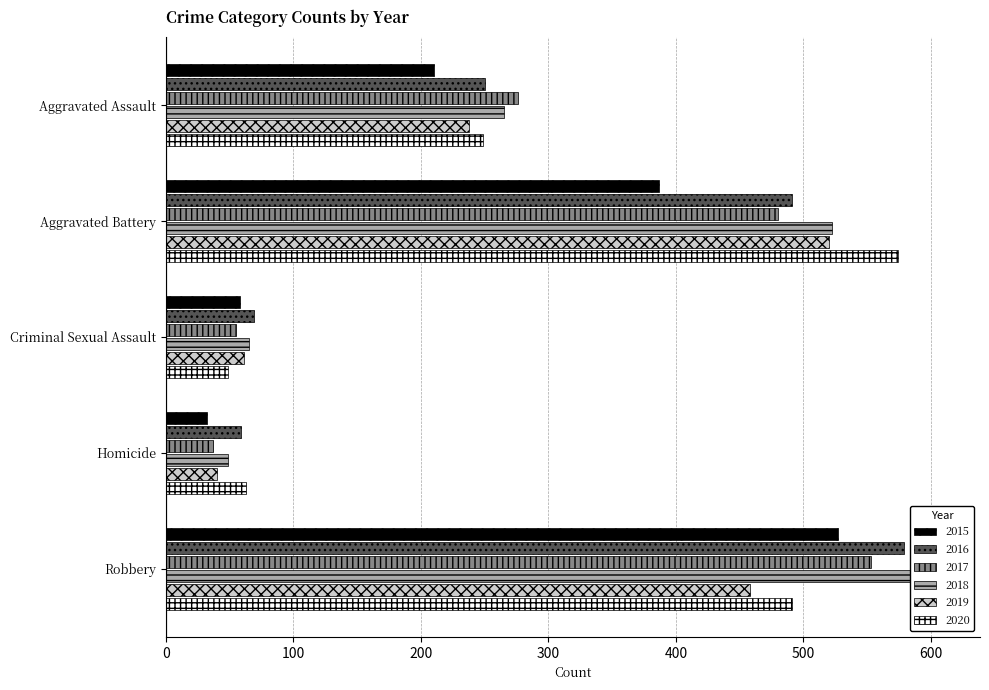

Is the value of 2020 at Homicide greater than the value of 2018 at Criminal Sexual Assault?

No